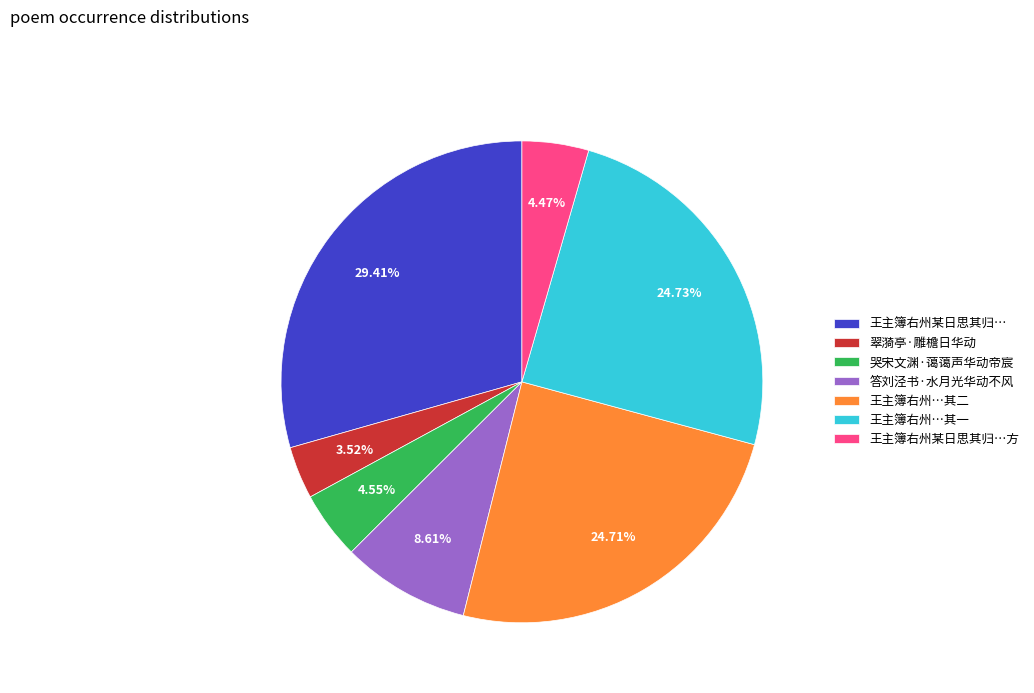

Does 王主簿右州某日思其归… represent more than half of the total?

No